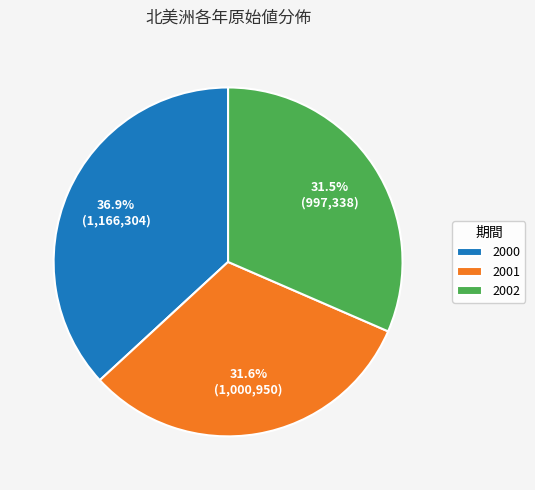

Which category has the biggest portion of the pie?

2000